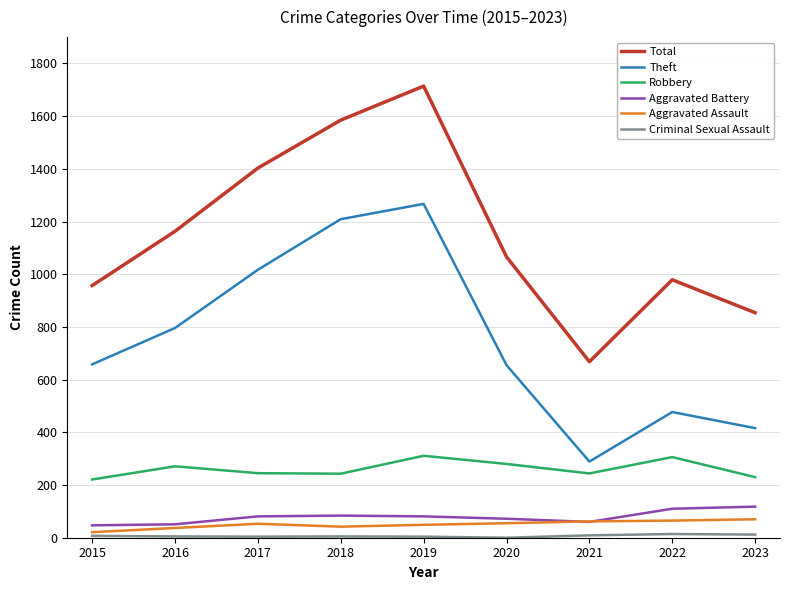

At which category is the sum across all series the highest?

2019